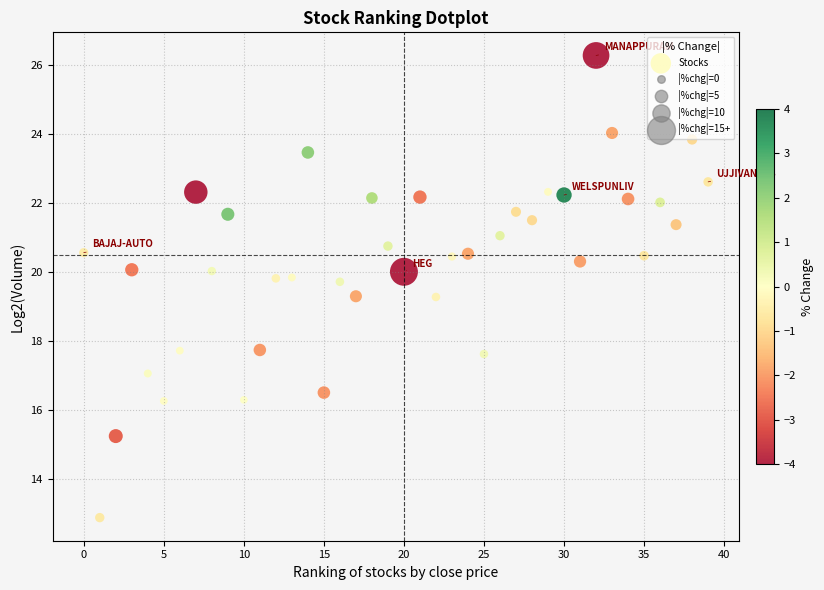

What is the range of X values (max minus min)?

39.0